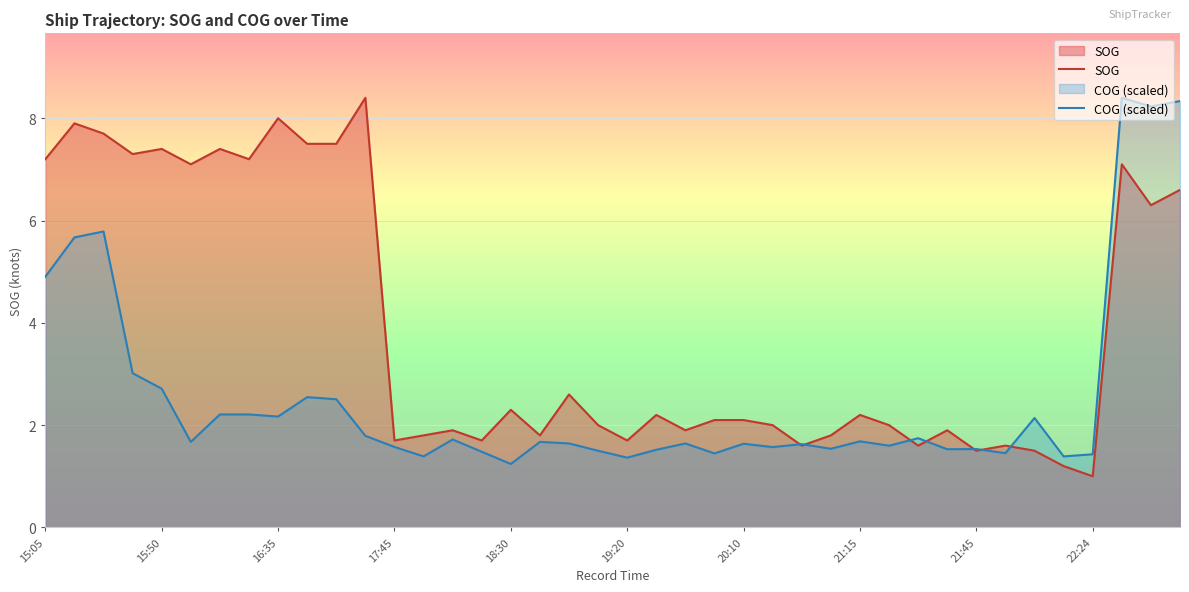

True or false: COG (scaled) has more than 0 interior local peaks.

True